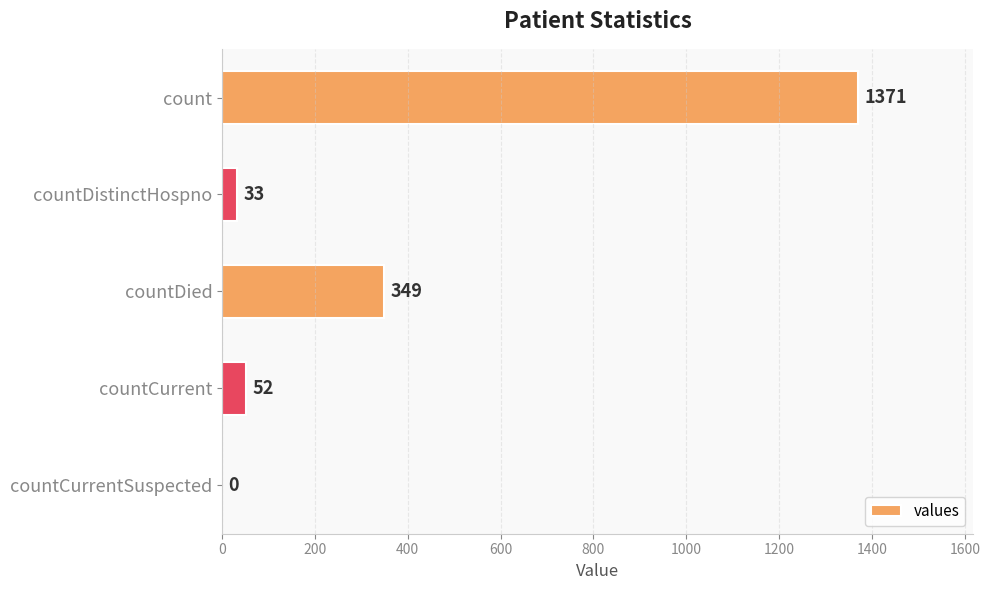

Which category has the highest value across all series?

count